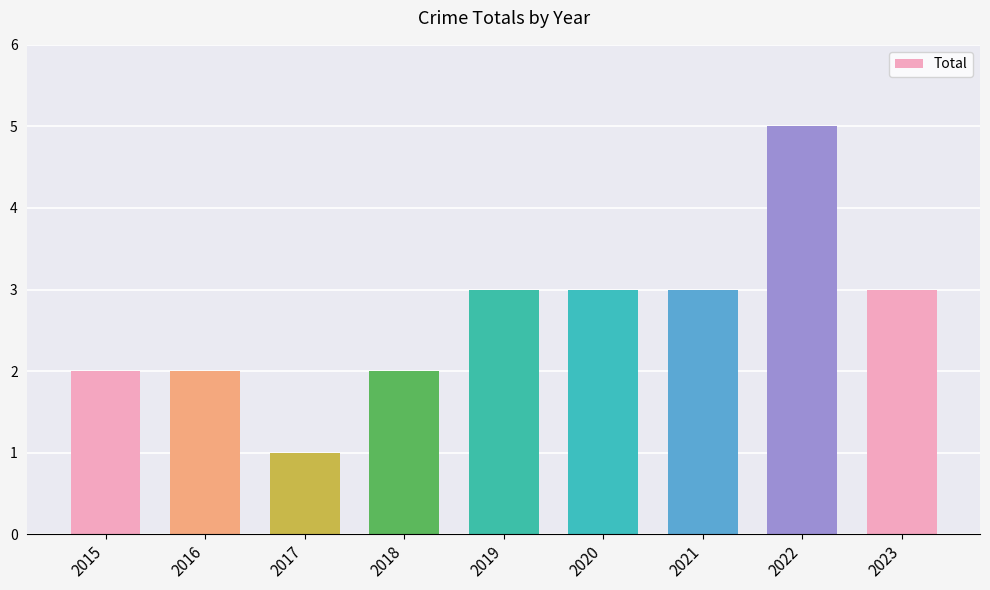

The chart shows a value of 3 at 2016. True or false?

False